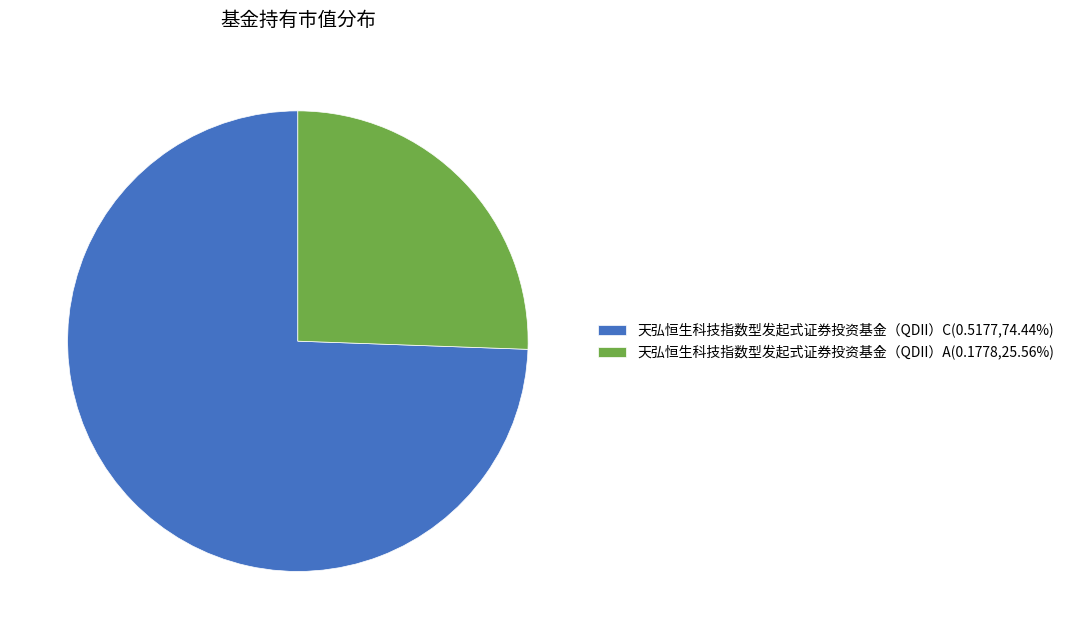

Does 天弘恒生科技指数型发起式证券投资基金（QDII）A(0.1778,25.56%) account for over 50% of the chart?

No